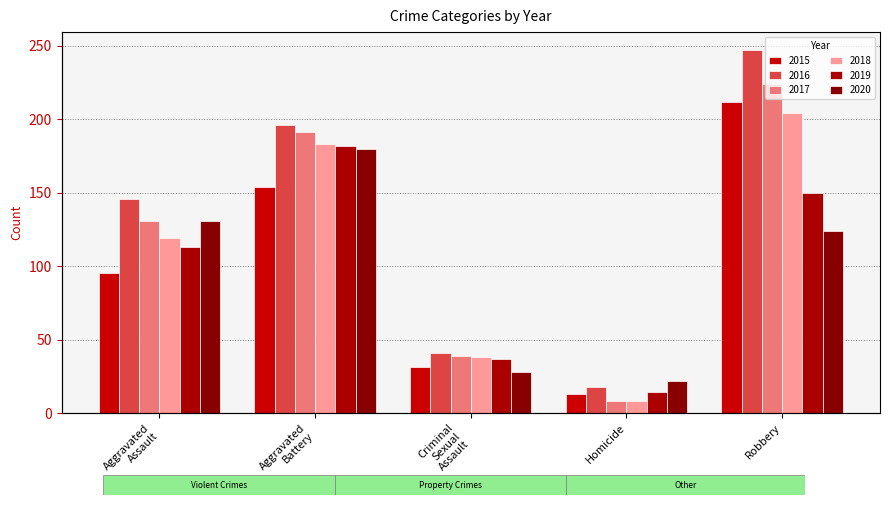

Reading left to right, what are all the values shown in this chart?

2015: Aggravated Assault=95	Aggravated Battery=154	Criminal Sexual Assault=31	Homicide=13	Robbery=212
2016: Aggravated Assault=146	Aggravated Battery=196	Criminal Sexual Assault=41	Homicide=18	Robbery=247
2017: Aggravated Assault=131	Aggravated Battery=191	Criminal Sexual Assault=39	Homicide=8	Robbery=224
2018: Aggravated Assault=119	Aggravated Battery=183	Criminal Sexual Assault=38	Homicide=8	Robbery=204
2019: Aggravated Assault=113	Aggravated Battery=182	Criminal Sexual Assault=37	Homicide=14	Robbery=150
2020: Aggravated Assault=131	Aggravated Battery=180	Criminal Sexual Assault=28	Homicide=22	Robbery=124